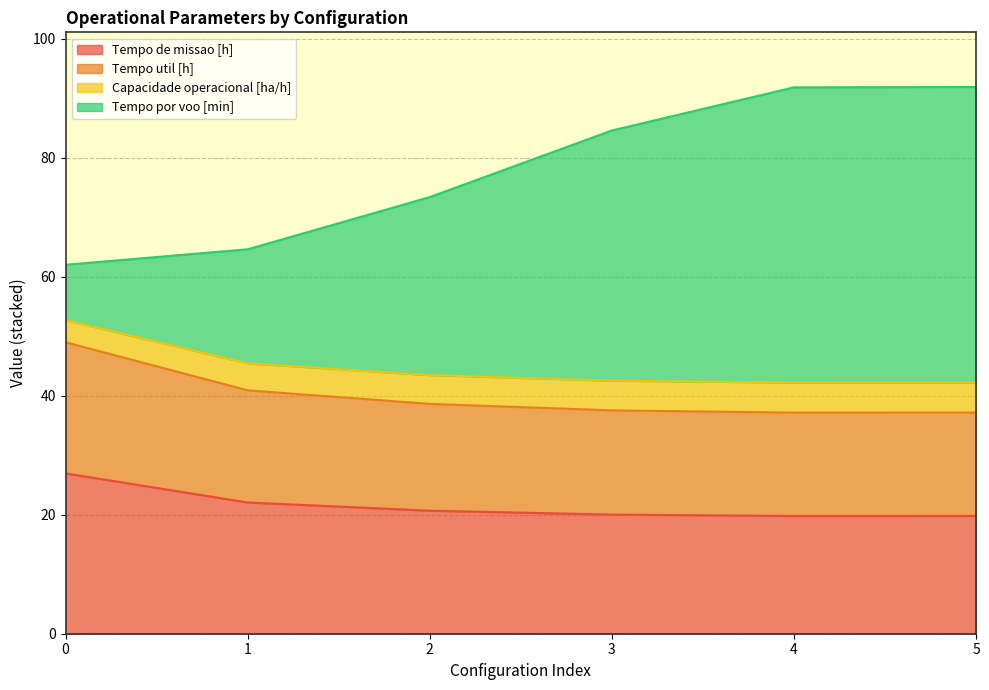

Read the Tempo por voo [min] value at 1.

64.6